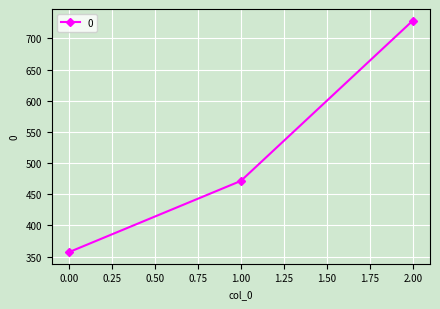

Reading left to right, extract all data points from this chart.

0.00=357.1	1.00=471.4	2.00=728.6